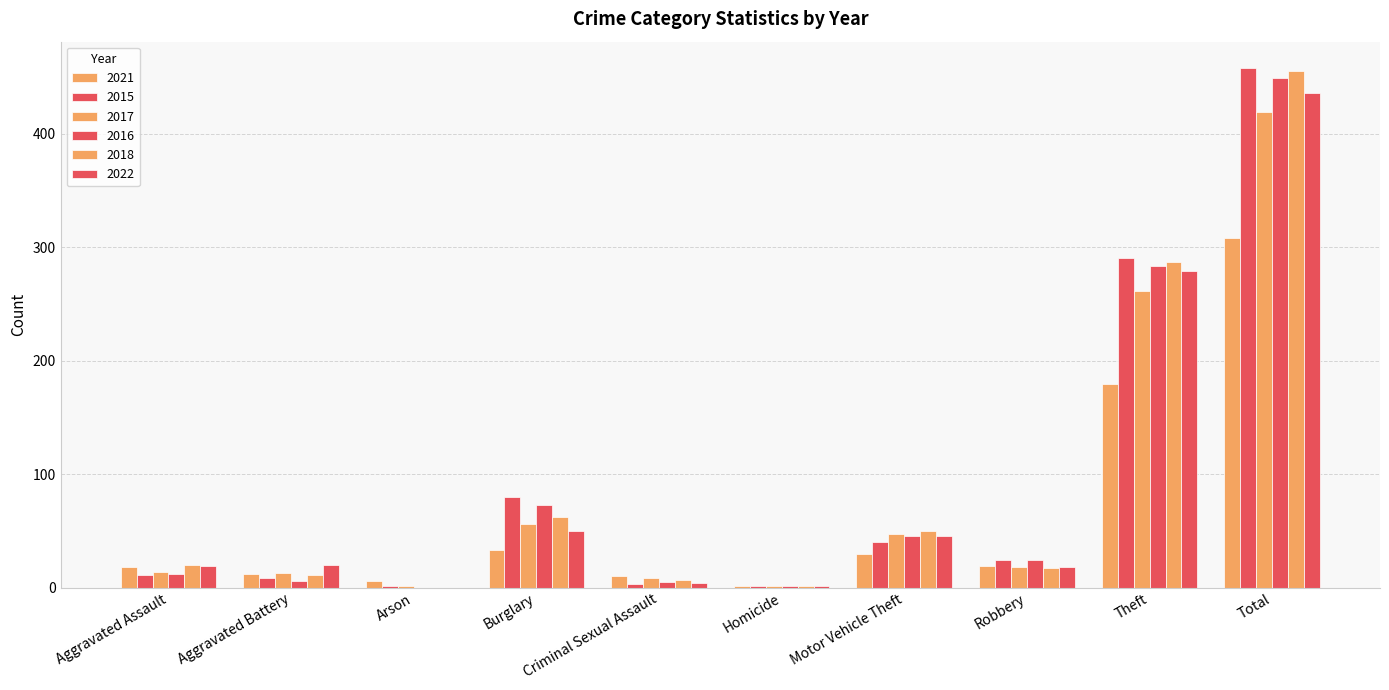

Does the chart contain stacked bars?

No